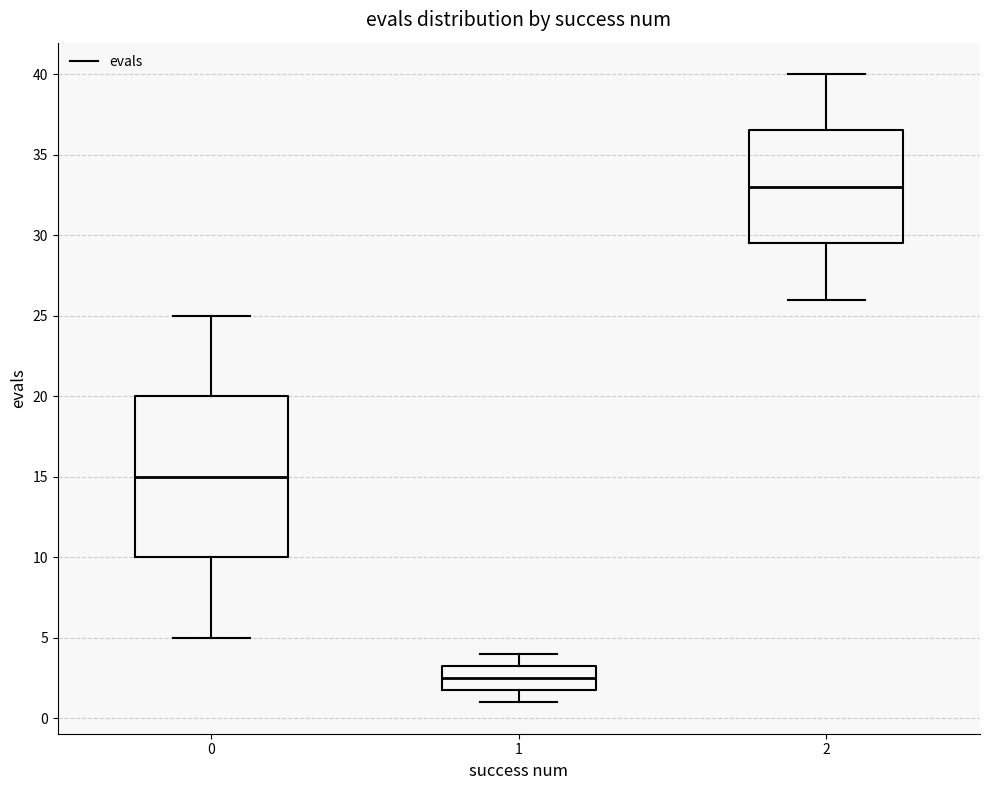

Reading left to right, transcribe this box plot: for each box, give where its median line is, the range the box spans, and where its two whiskers end, as read against the y-axis. The values are not printed on the chart, so give them approximately, as read against the axis.

0: median 15.0, box 10.0 to 20.0, whiskers 5.0 to 25.0
1: median 2.5, box 2.0 to 3.5, whiskers 1.0 to 4.0
2: median 33.0, box 29.5 to 36.5, whiskers 26.0 to 40.0